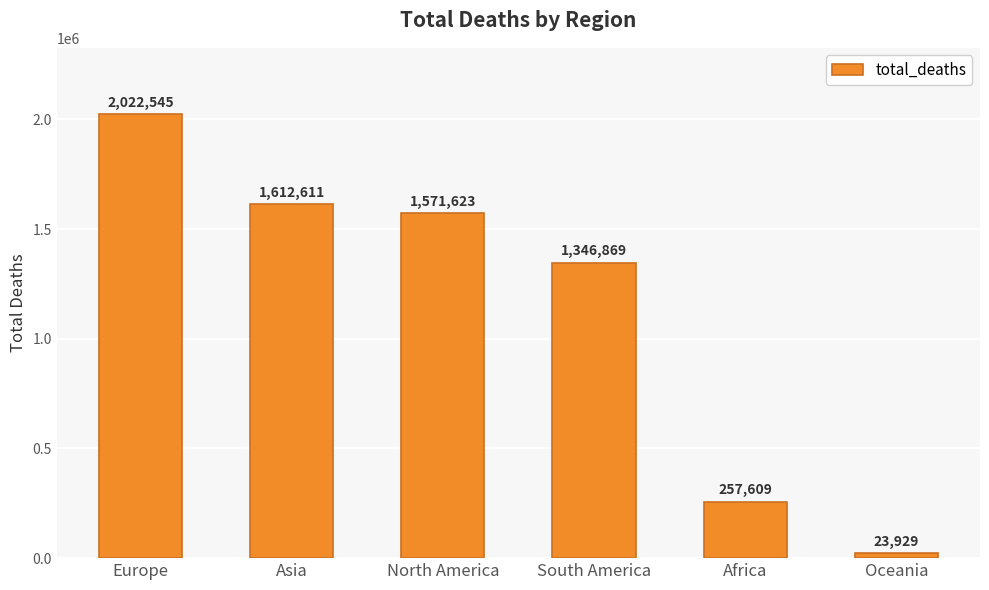

At which category does the chart reach its minimum across all series?

Oceania